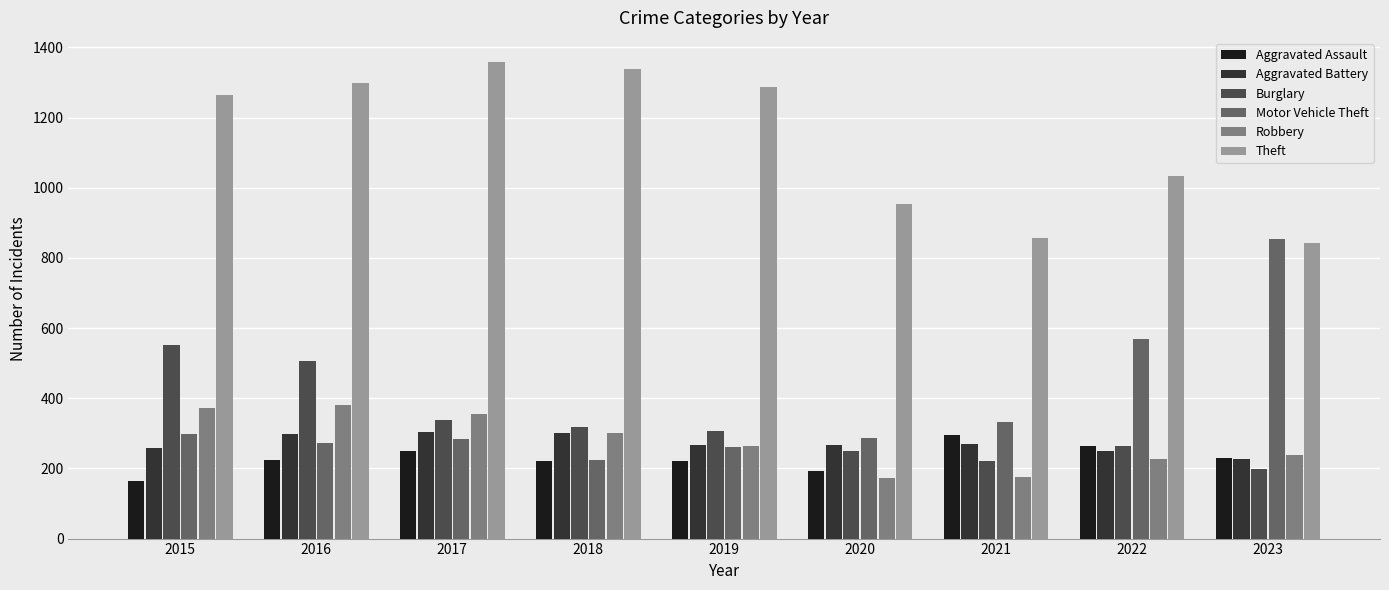

What is the greatest value displayed?

1359